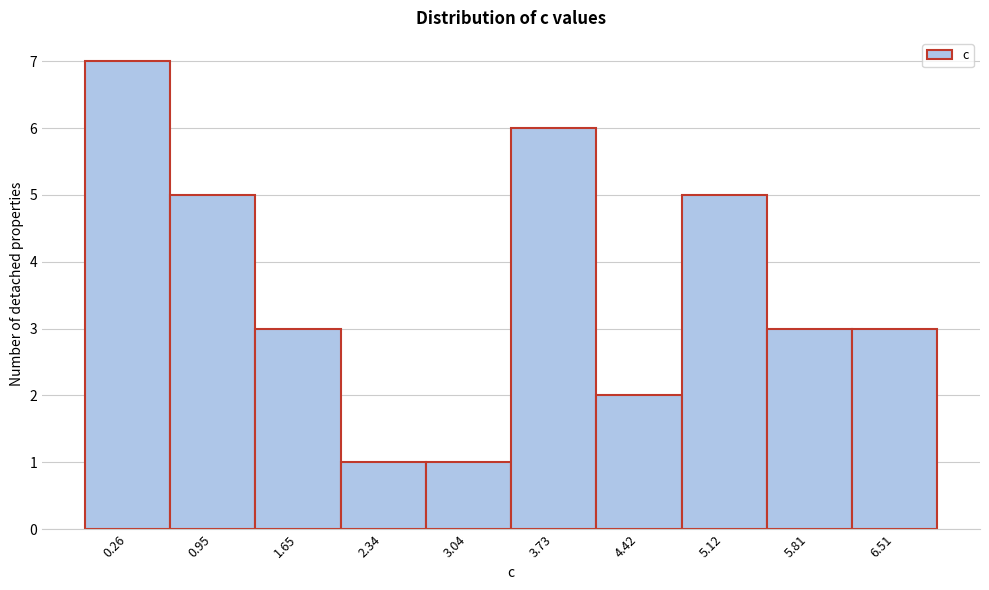

Reading left to right, list all the values displayed in this chart.

7	5	3	1	1	6	2	5	3	3